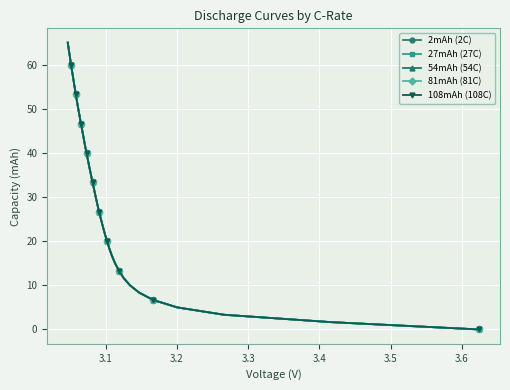

Rank the series by their average value, from lowest to highest.

108mAh (108C), 81mAh (81C), 54mAh (54C), 27mAh (27C), 2mAh (2C)